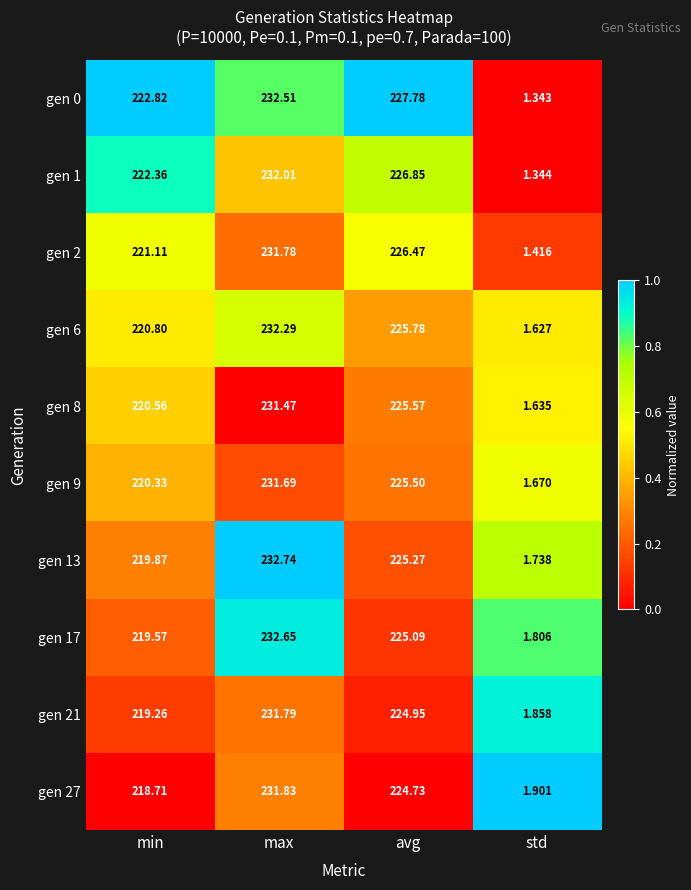

List the series in order of their peak value, highest first.

gen 13, gen 17, gen 0, gen 6, gen 1, gen 27, gen 21, gen 2, gen 9, gen 8